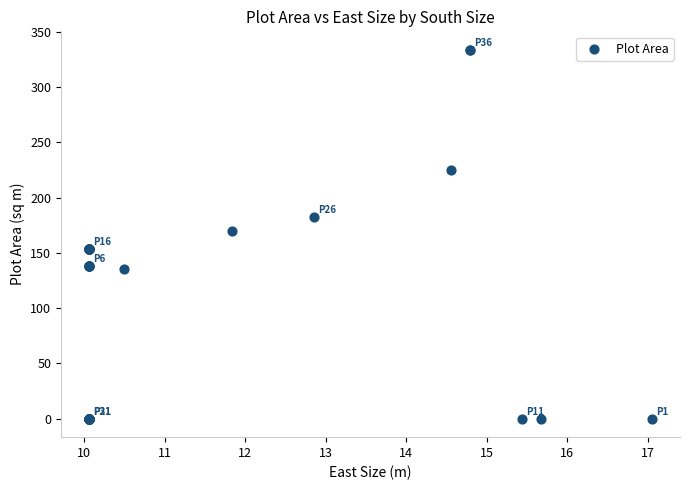

What Y value in the scatter plot is closest to 166?

170.0